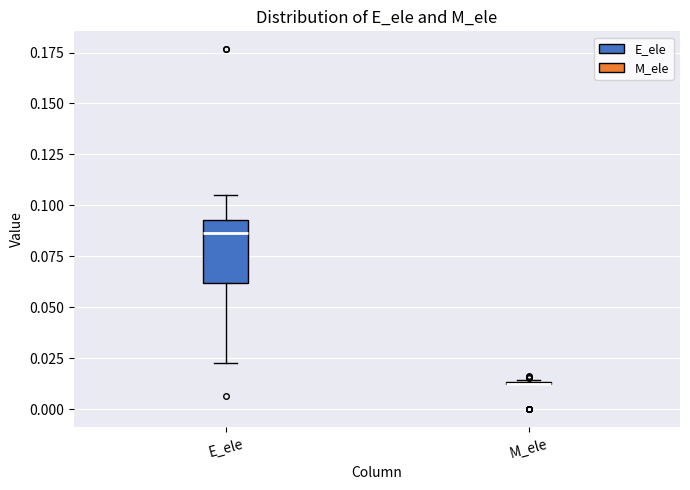

Reading left to right, transcribe this box plot: for each box, give where its median line is, the range the box spans, and where its two whiskers end, as read against the y-axis. The values are not printed on the chart, so give them approximately, as read against the axis.

E_ele: median 0.085, box 0.060 to 0.095, whiskers 0.025 to 0.105
M_ele: box collapsed to a line at 0.010, whiskers 0.010 to 0.015